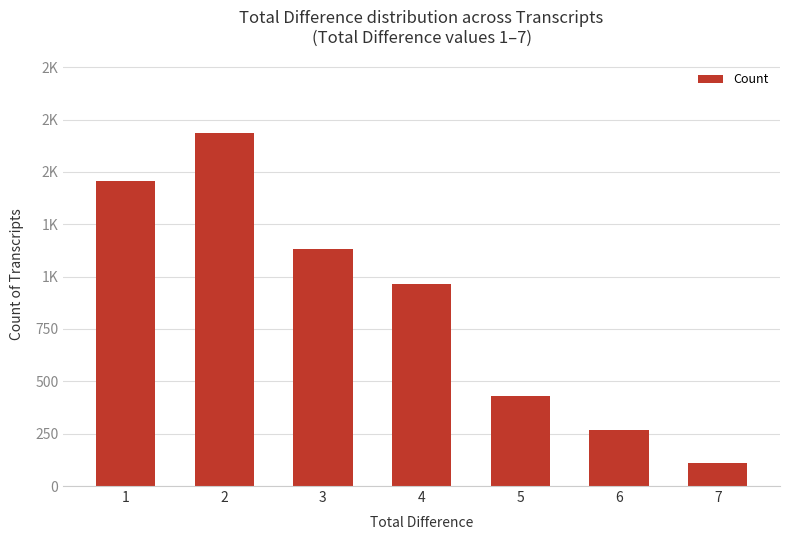

Reading left to right, what are all the values shown in this chart?

1=1455	2=1687	3=1134	4=963	5=432	6=267	7=110